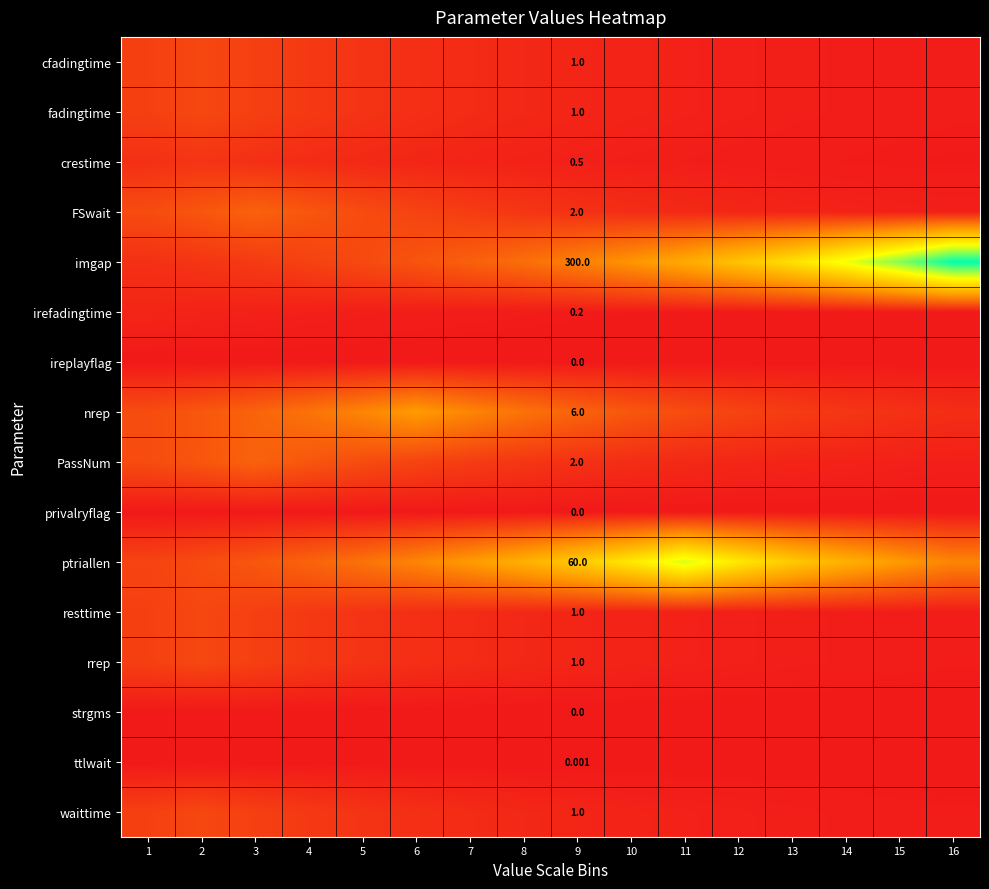

What is the difference between the highest and lowest values at 13?

0.6